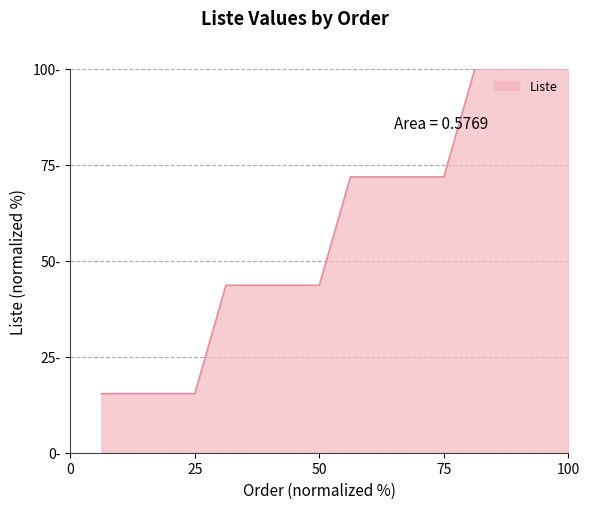

Does the chart display data point markers on the line(s)?

No